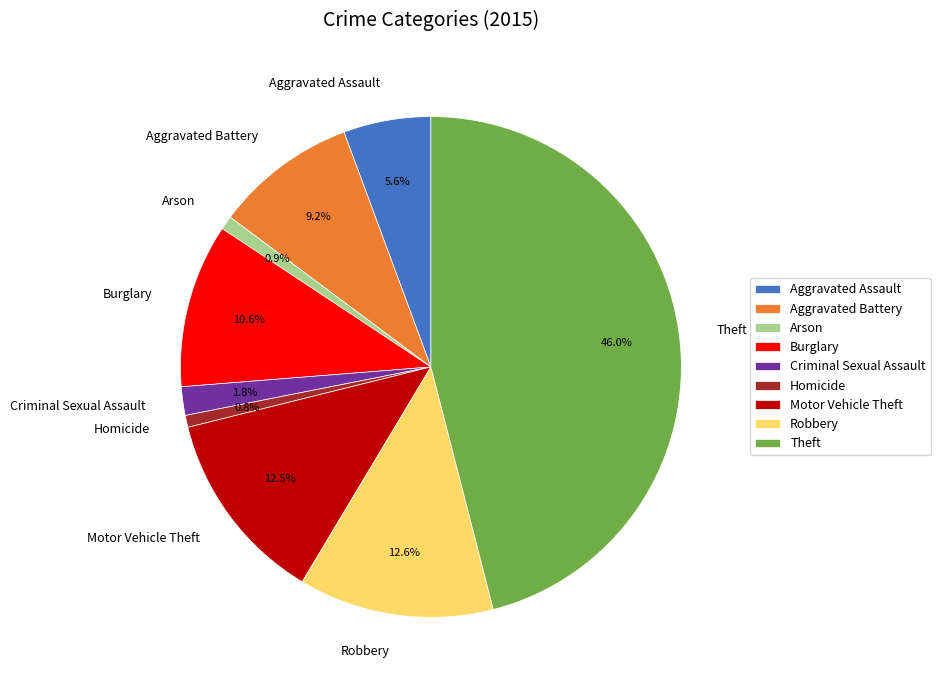

Combined, what portion of the pie is Robbery and Arson?

13.5%